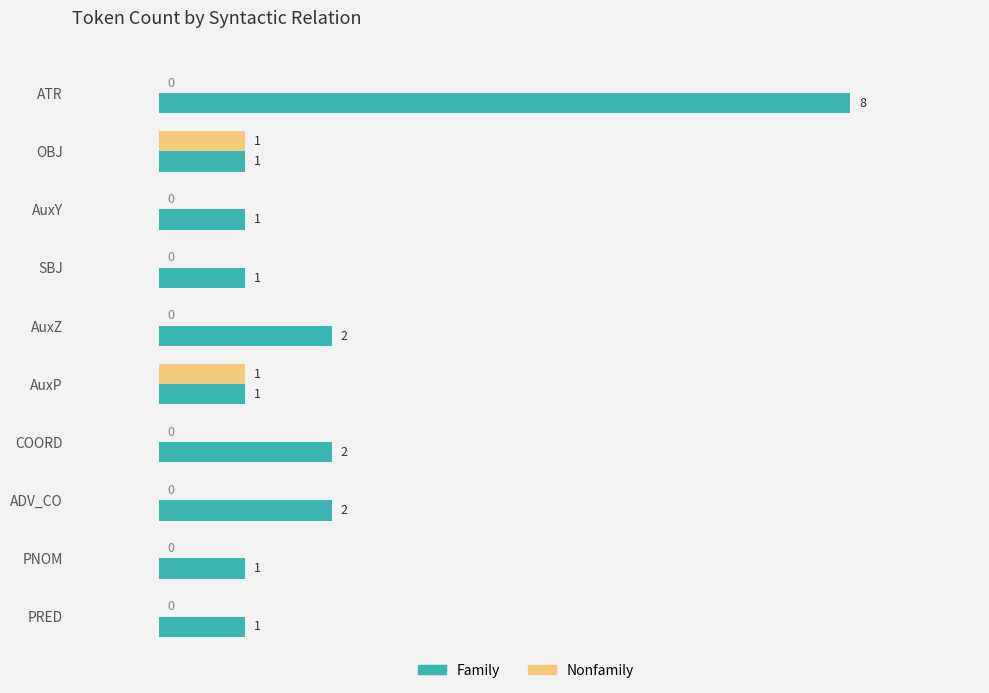

How many categories are shown in the chart?

10